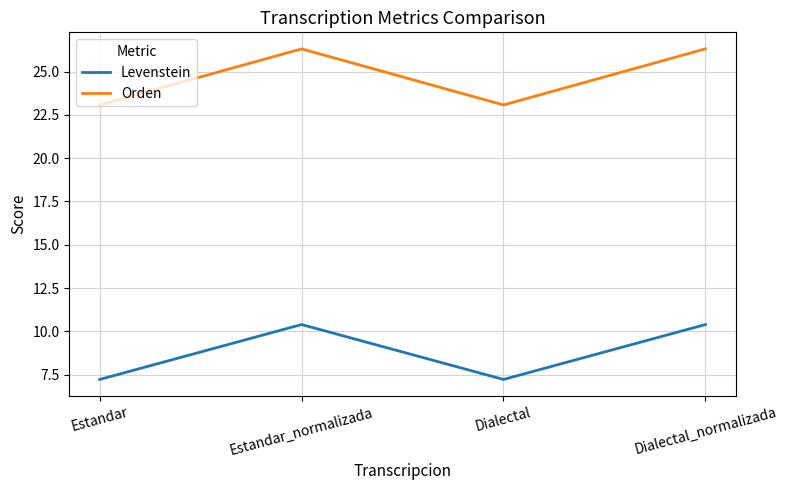

What is the difference between the Orden values at Dialectal and Estandar_normalizada?

3.2